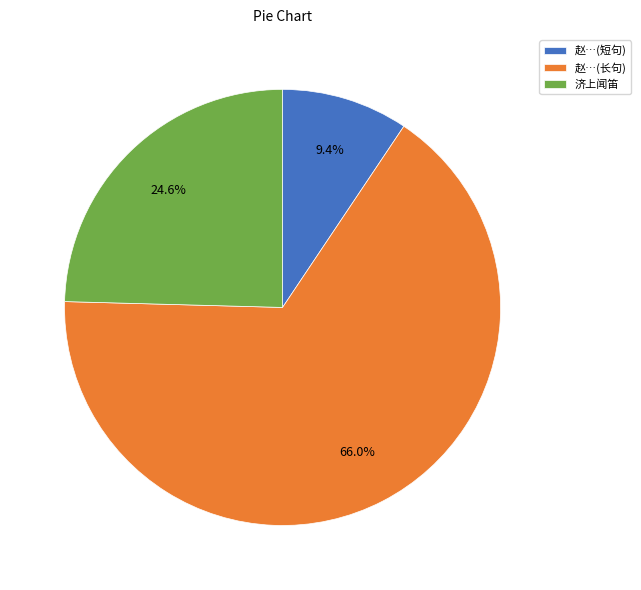

Which category has the biggest portion of the pie?

赵…(长句)